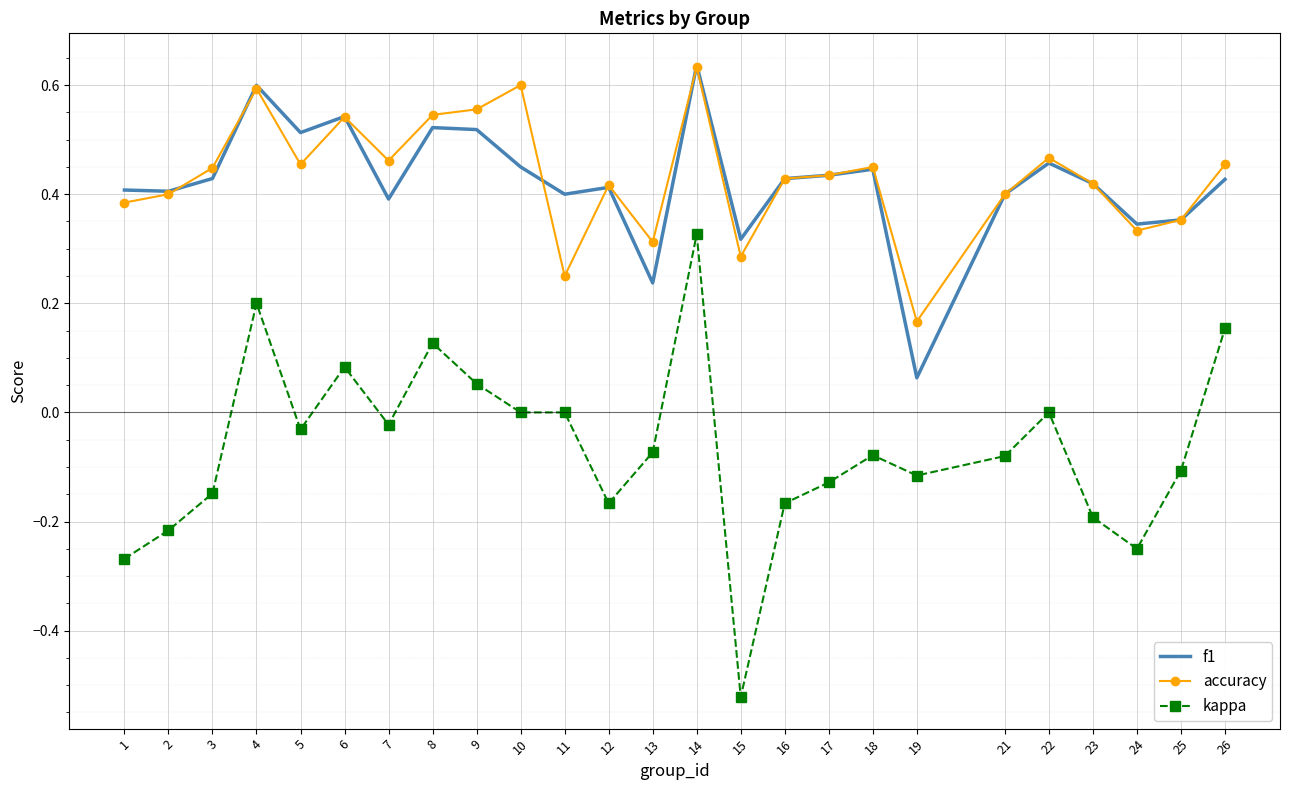

Which series has the largest range (max minus min)?

kappa